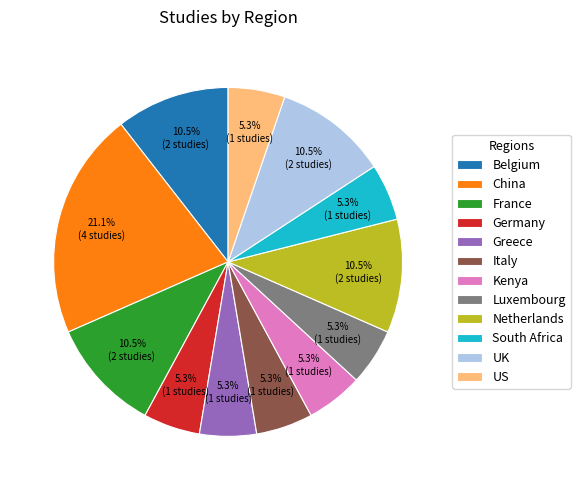

Does Germany represent more than half of the total?

No